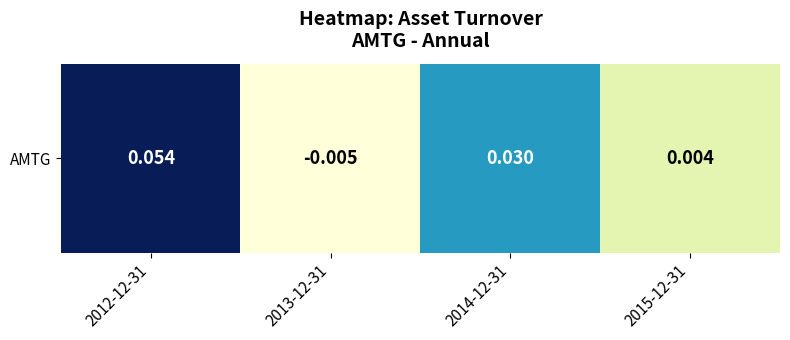

True or false: the data shows 0.1 at 2012-12-31.

True